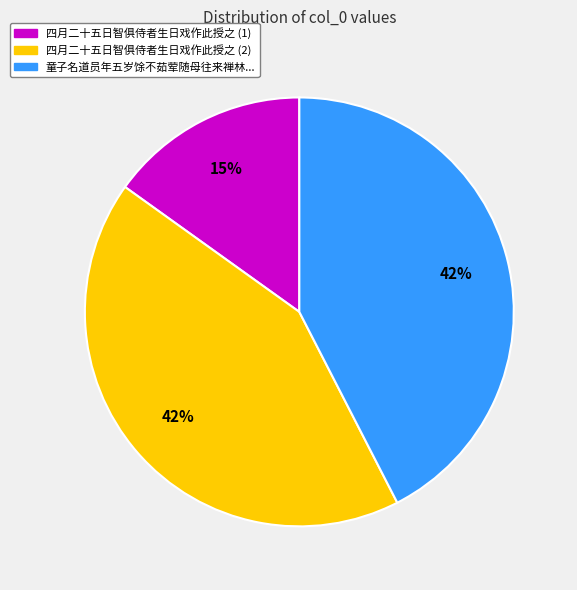

Is there a majority slice in this chart?

No